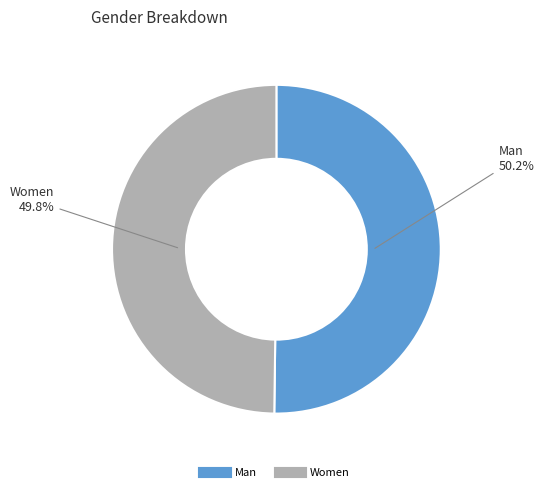

Approximately how many times larger is the value at Man compared to Women?

1.0